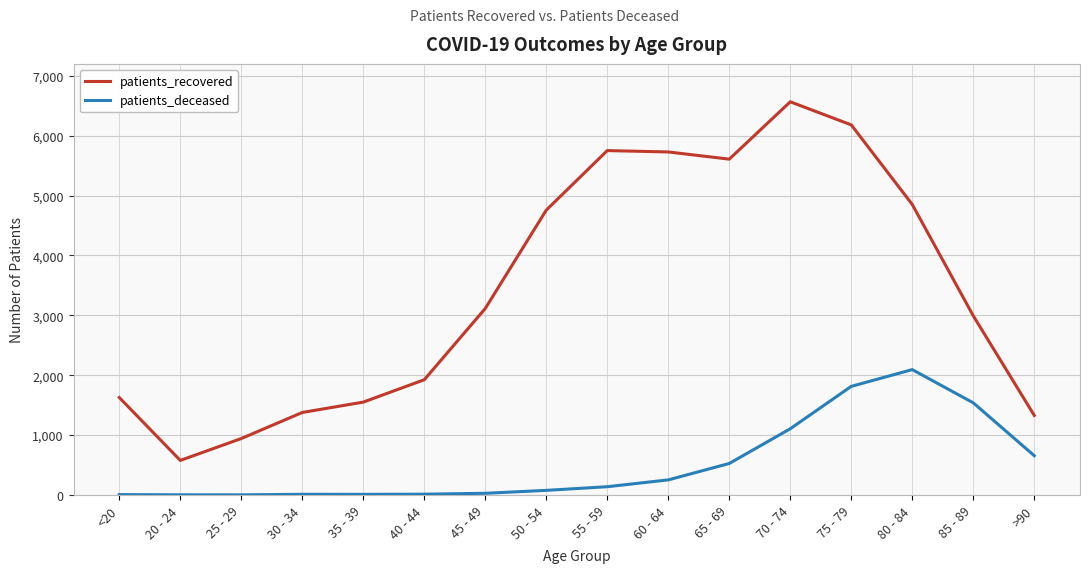

Rank the series at 85 - 89 from lowest to highest value.

patients_deceased, patients_recovered